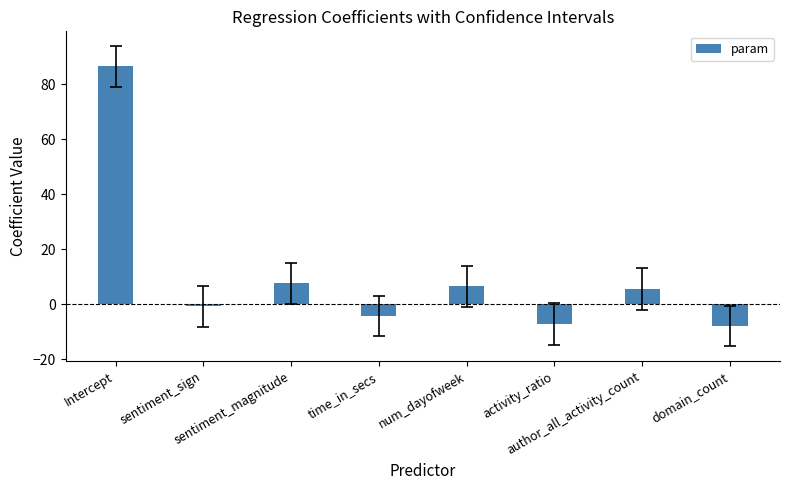

What is the difference between the maximum and minimum values?

94.4